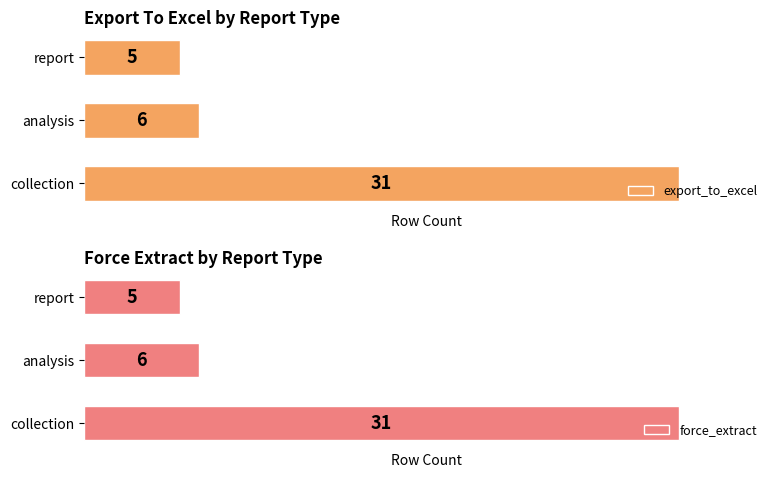

Where is export_to_excel nearest to the value 18?

analysis